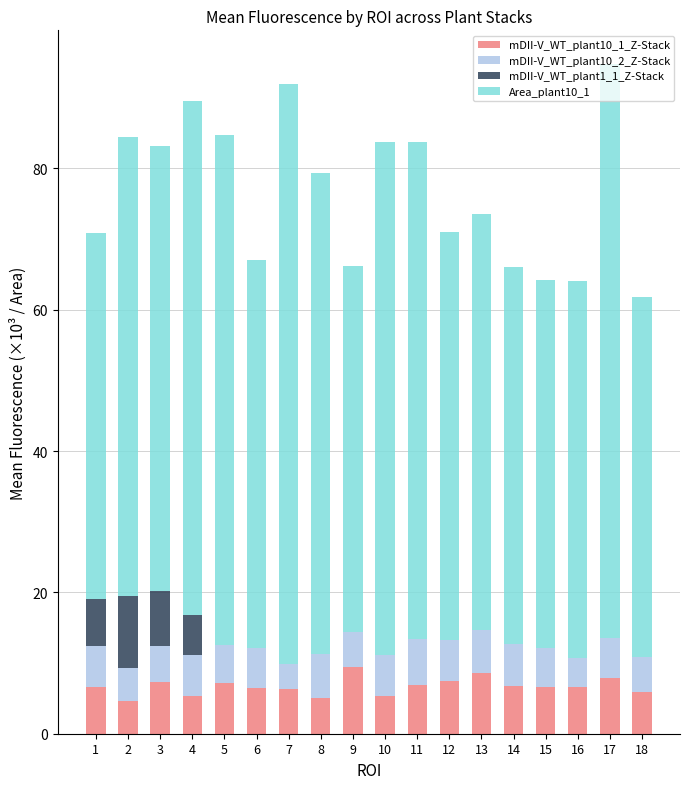

What is the sum of all mDII-V_WT_plant10_1_Z-Stack values?

120.4